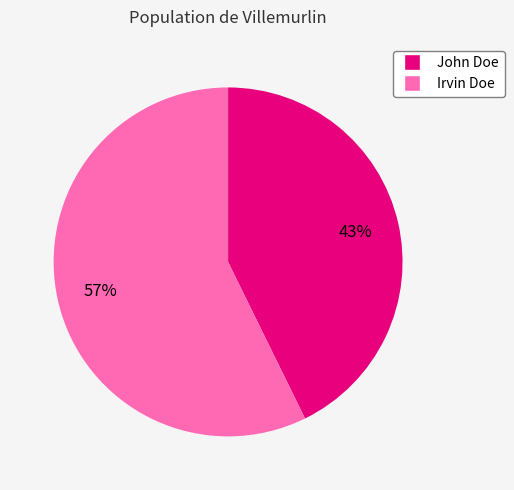

To the nearest percent, what is the average slice percentage?

50%